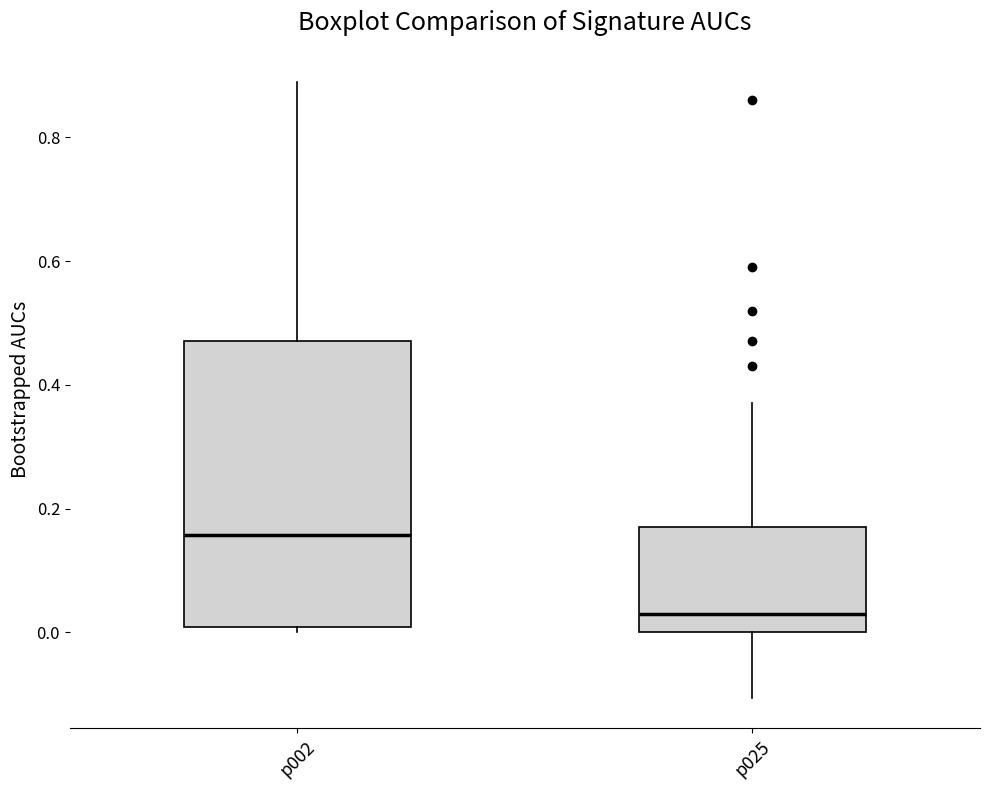

Reading left to right, transcribe this box plot: for each box, give where its median line is, the range the box spans, and where its two whiskers end, as read against the y-axis. The values are not printed on the chart, so give them approximately, as read against the axis.

p002: median 0.16, box 0.00 to 0.48, whiskers 0.00 (just below the box's lower edge) to 0.88
p025: median 0.04, box 0.00 to 0.18, whiskers -0.10 to 0.38